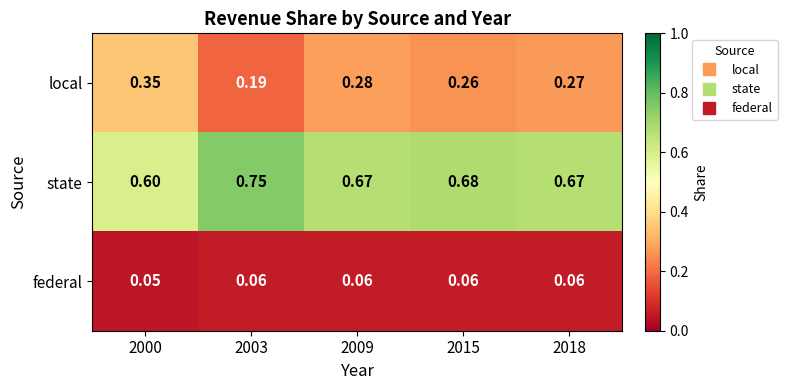

Which series has the largest total across all categories?

state